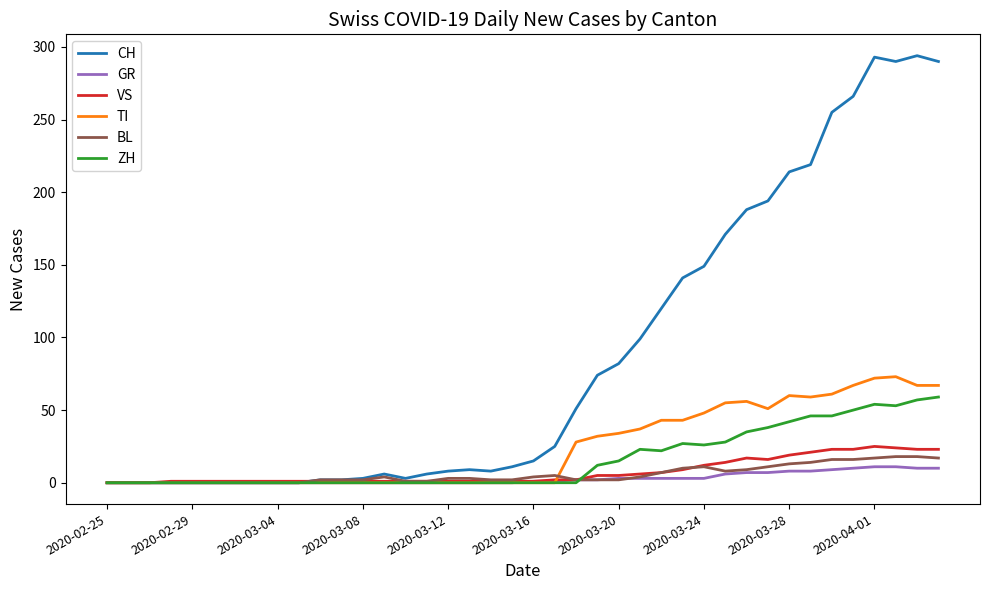

Which series has the largest total across all categories?

CH